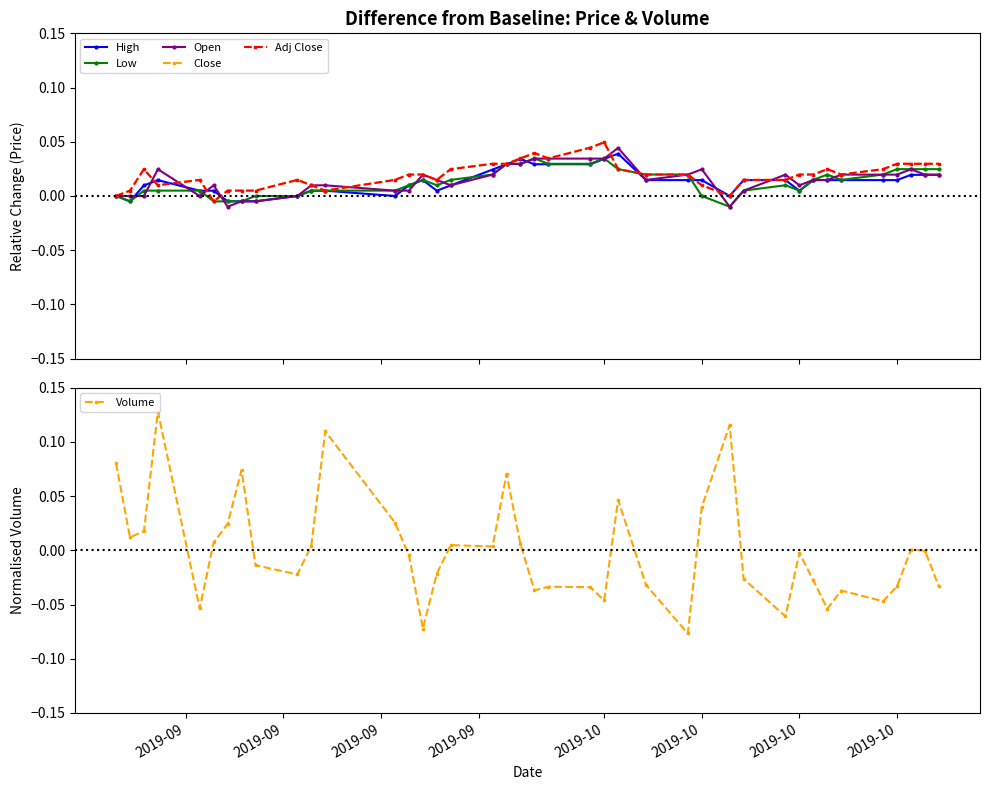

True or false: Open has more than 1 points higher than both neighbors.

True